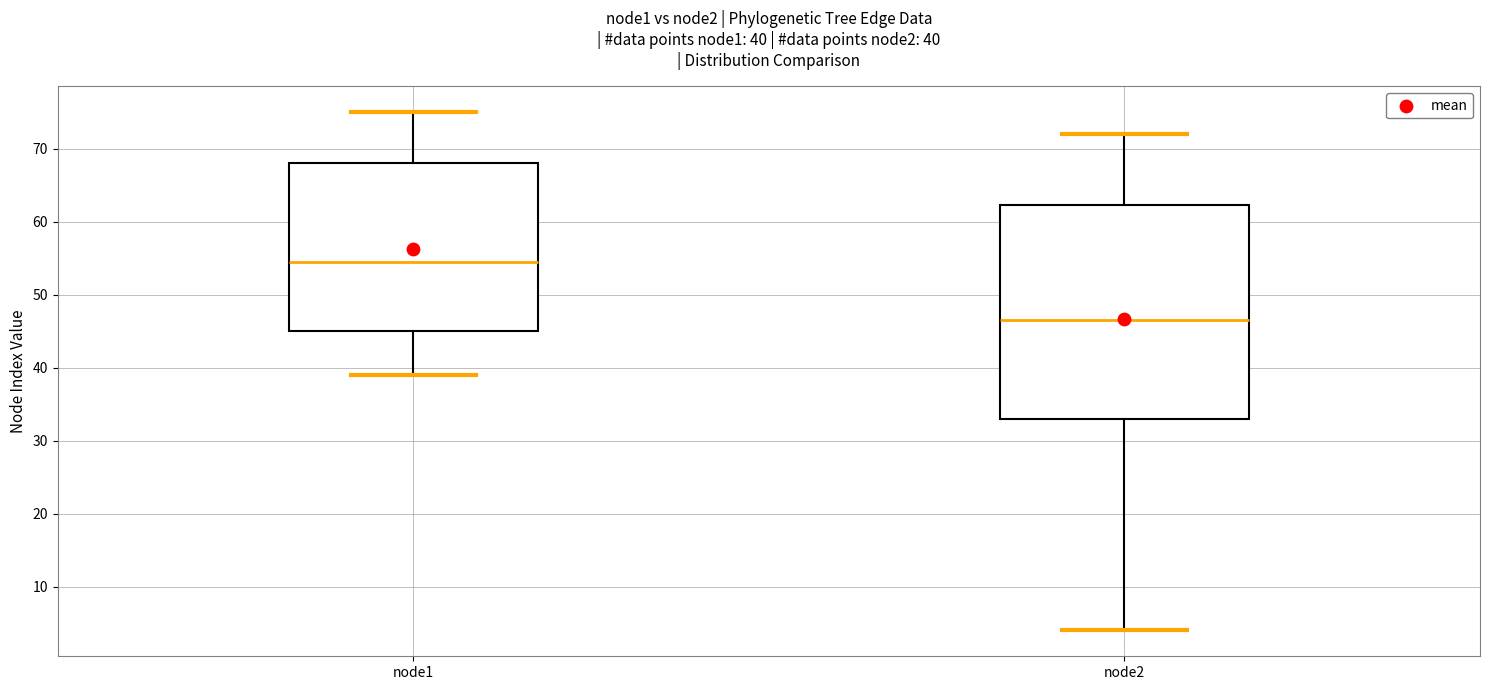

Which box's median line is the lowest?

node2